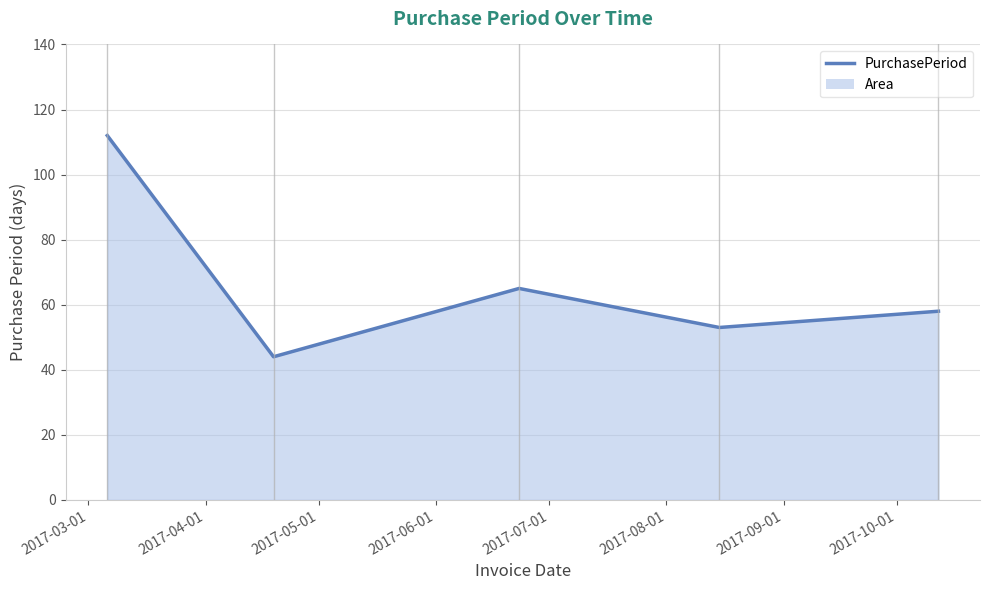

Does the chart have visible grid lines?

Yes